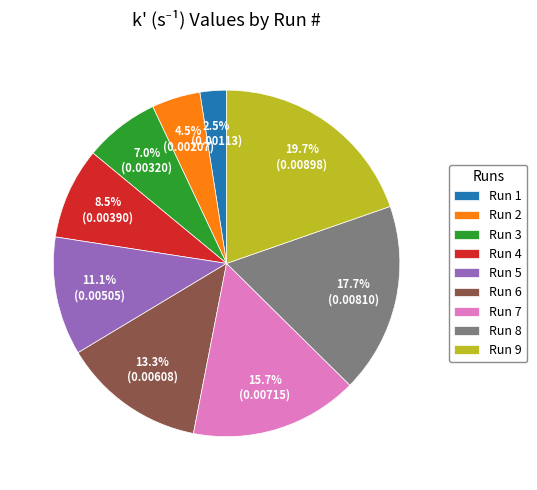

To the nearest percent, what is the difference between the Run 9 and Run 6 slice percentages?

6%